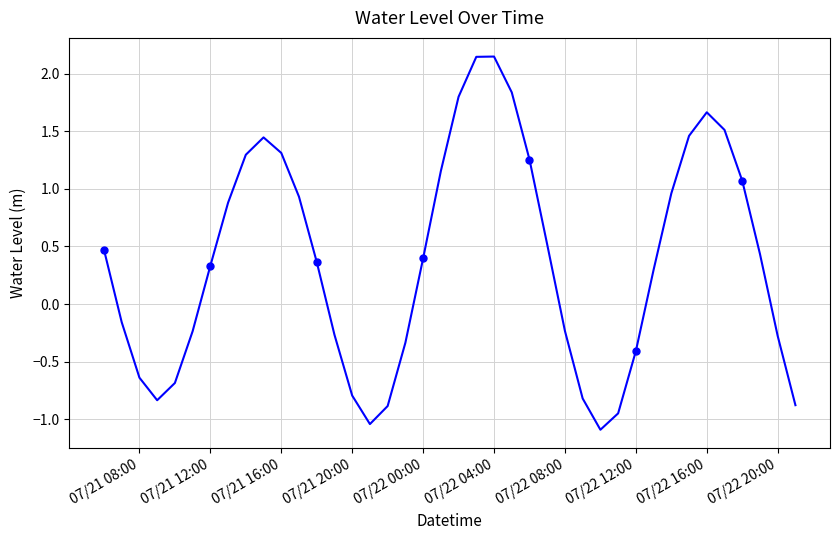

How many values are above zero?

23